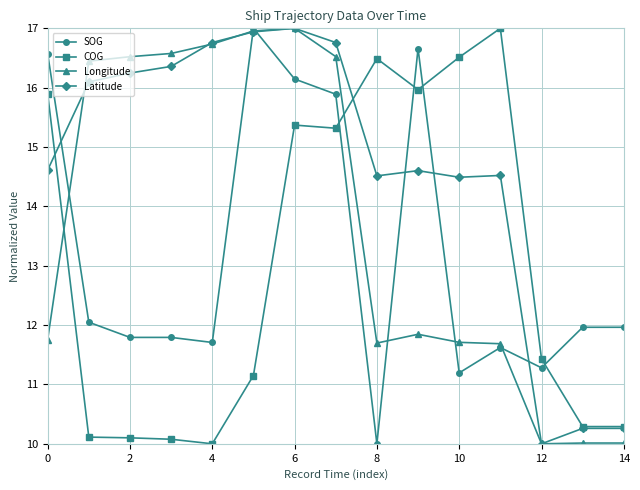

What is the value of the Longitude point at the 10th from the left?

11.8